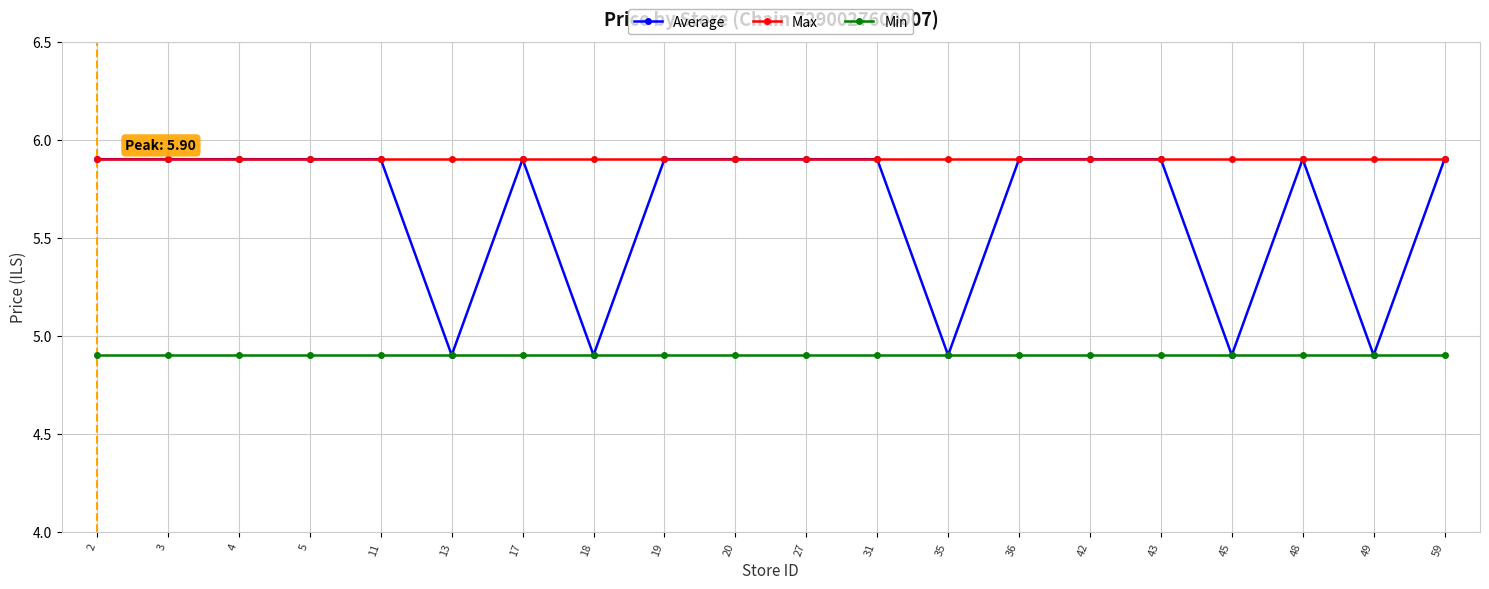

List the series in order of their overall mean, highest first.

Max, Average, Min